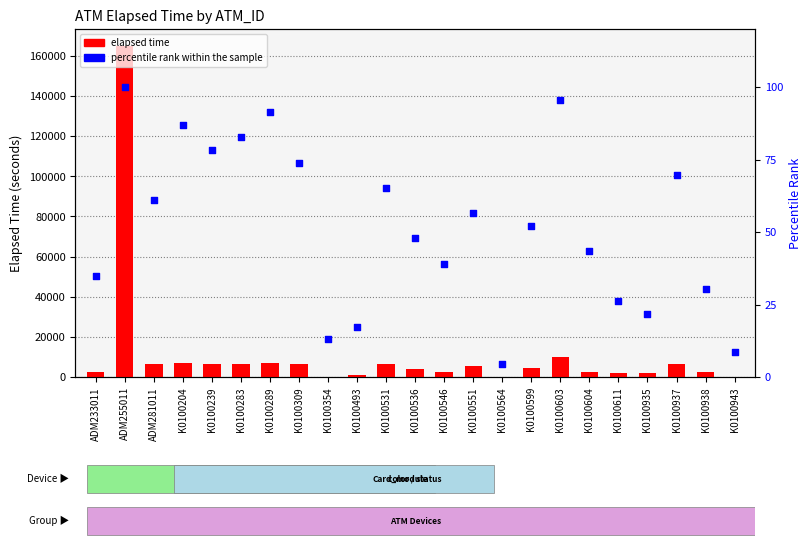

Which series has the largest total across all categories?

elapsed time